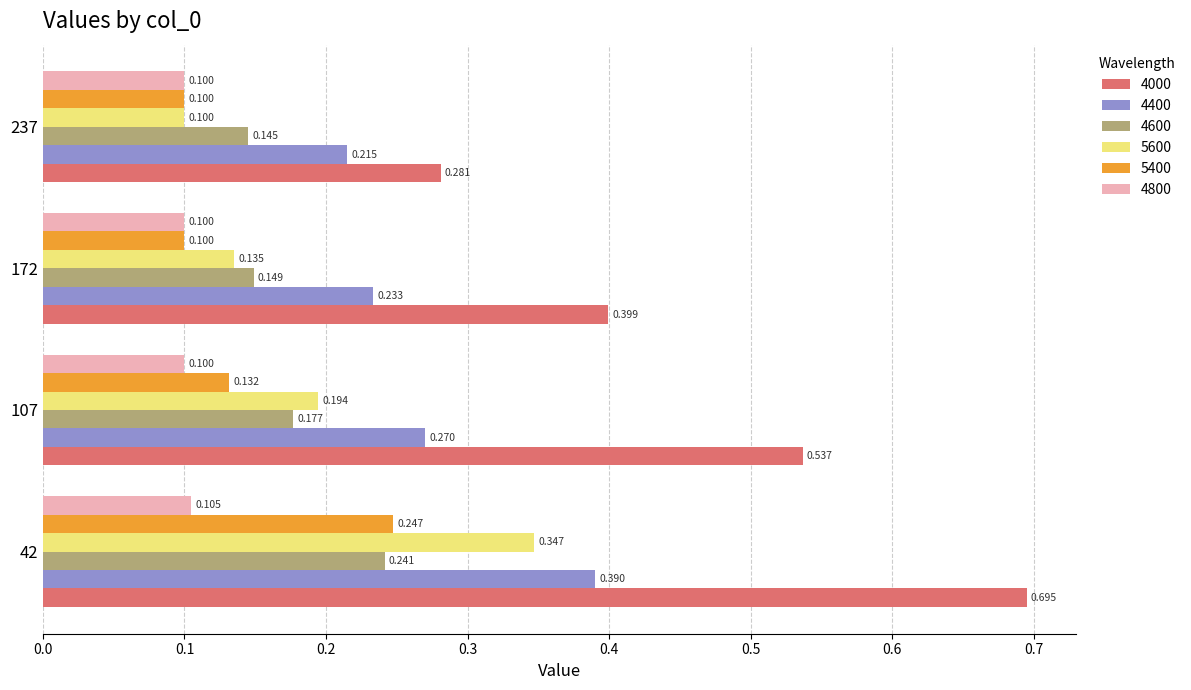

What are all the series names shown in the legend?

4000, 4400, 4600, 5600, 5400, 4800